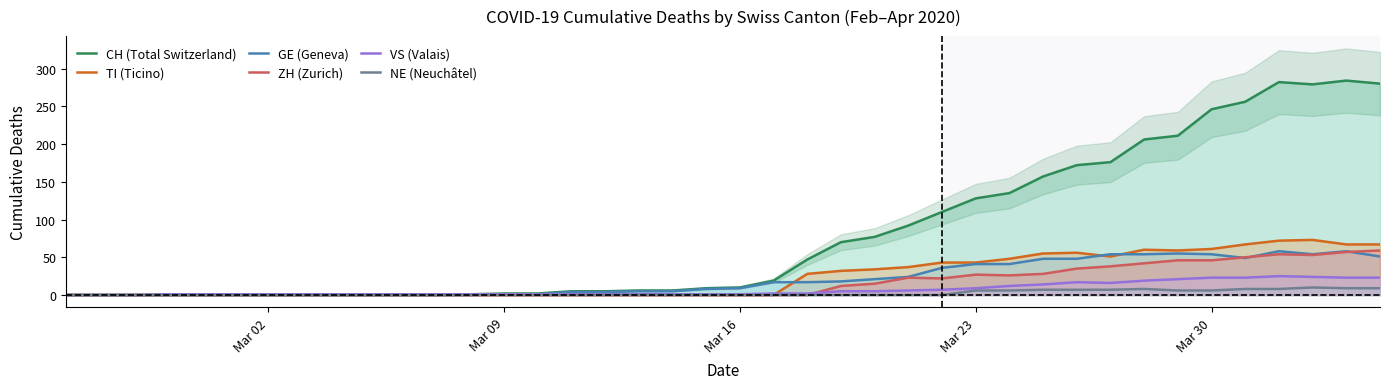

Which series has the largest total across all categories?

CH (Total Switzerland)